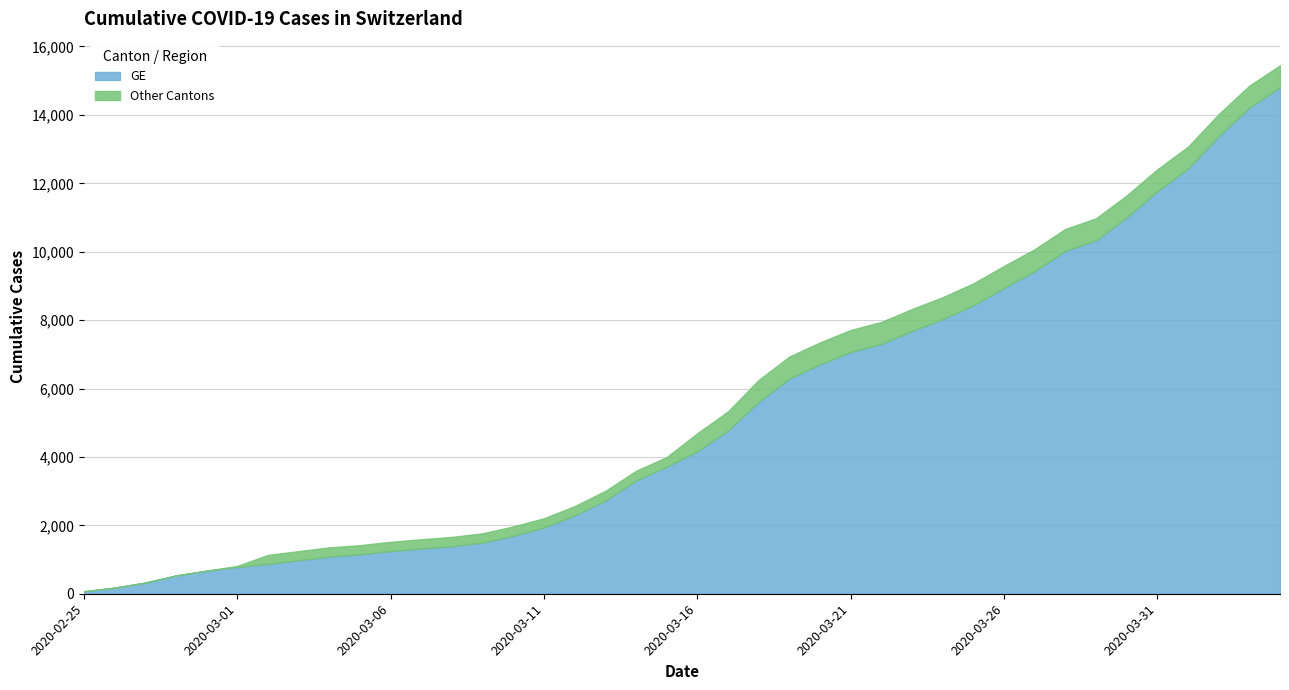

Is it true that GE equals 14214 at 2020-04-03?

True